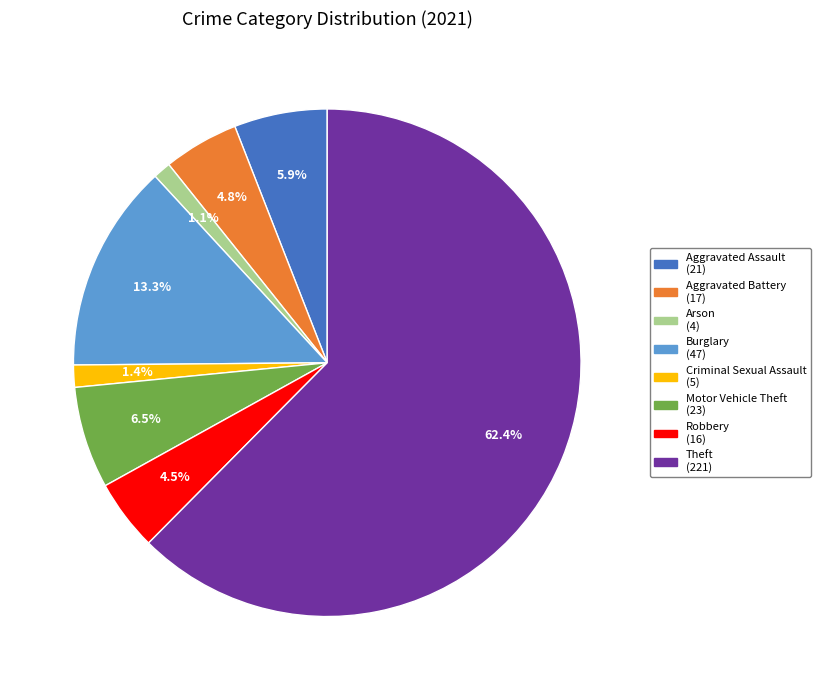

Is there a majority slice in this chart?

Yes